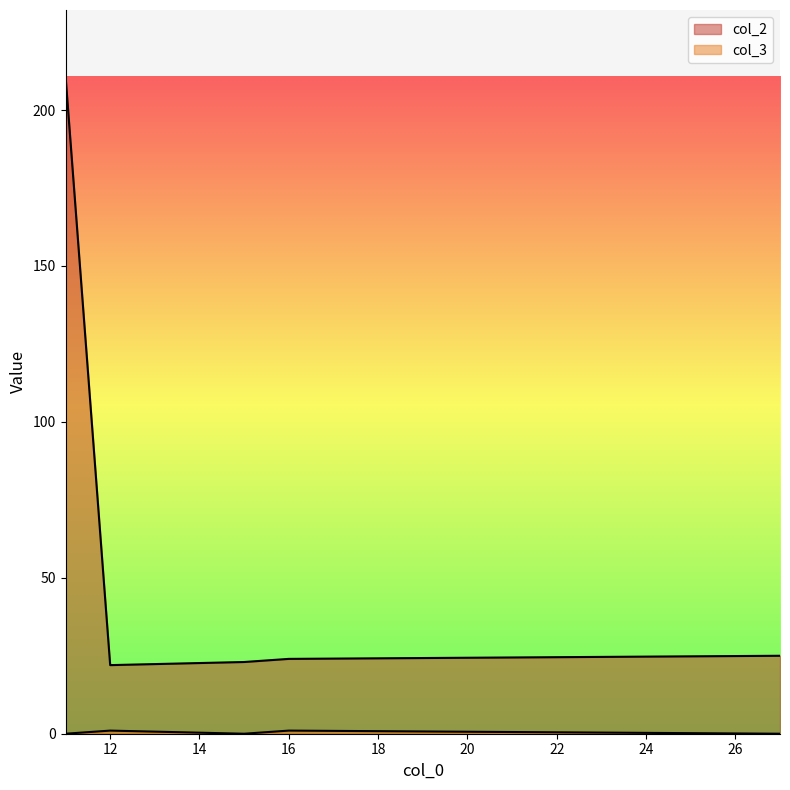

At 16, list the series in order from largest to smallest.

col_2, col_3